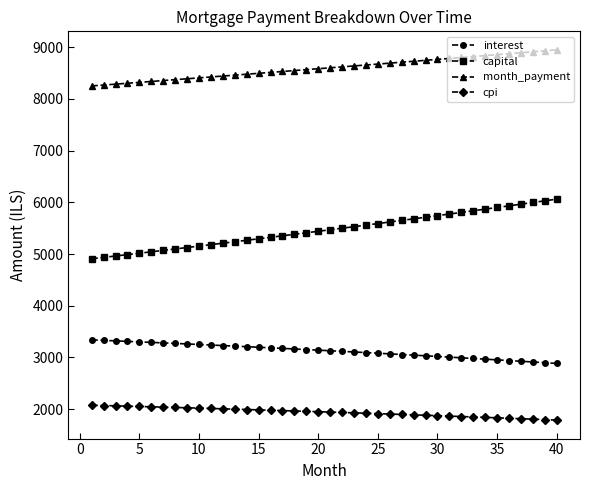

What is the greatest value displayed?

8945.7